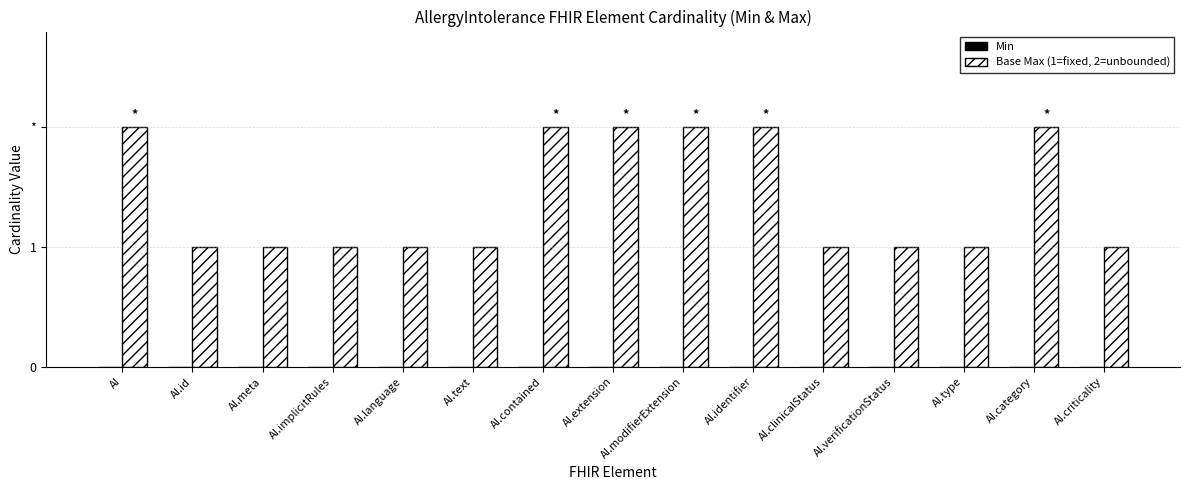

Reading left to right, list all the values displayed in this chart.

Min: AI=0	AI.id=0	AI.meta=0	AI.implicitRules=0	AI.language=0	AI.text=0	AI.contained=0	AI.extension=0	AI.modifierExtension=0	AI.identifier=0	AI.clinicalStatus=0	AI.verificationStatus=0	AI.type=0	AI.category=0	AI.criticality=0
Base Max (1=fixed, 2=unbounded): AI=2	AI.id=1	AI.meta=1	AI.implicitRules=1	AI.language=1	AI.text=1	AI.contained=2	AI.extension=2	AI.modifierExtension=2	AI.identifier=2	AI.clinicalStatus=1	AI.verificationStatus=1	AI.type=1	AI.category=2	AI.criticality=1